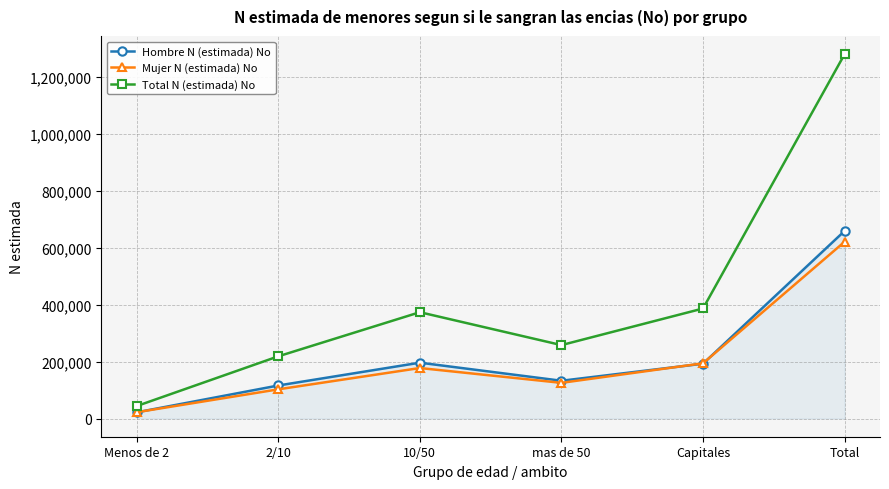

How many distinct data groups are displayed?

3